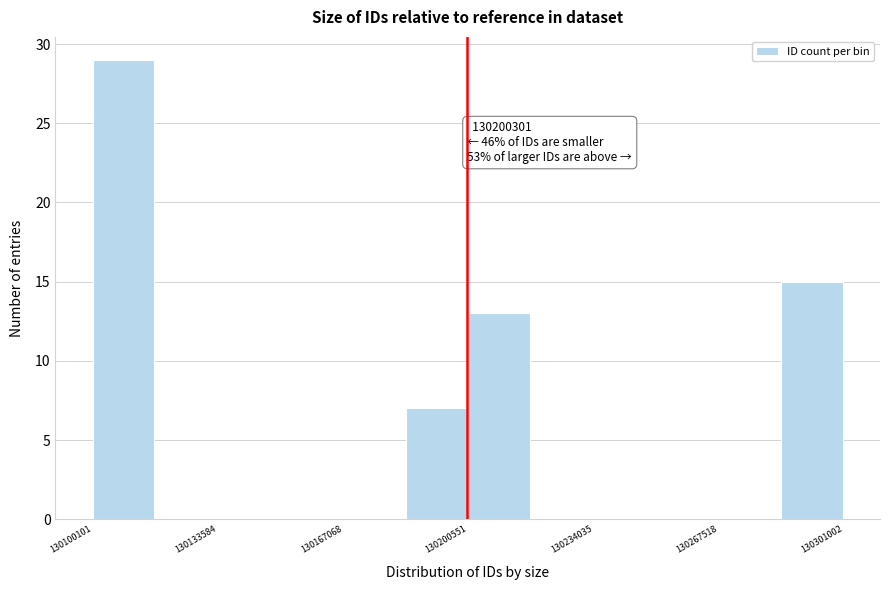

Around what value on the x-axis is the tallest bar? Give the approximate position of its centre, as read against the axis.

130110000